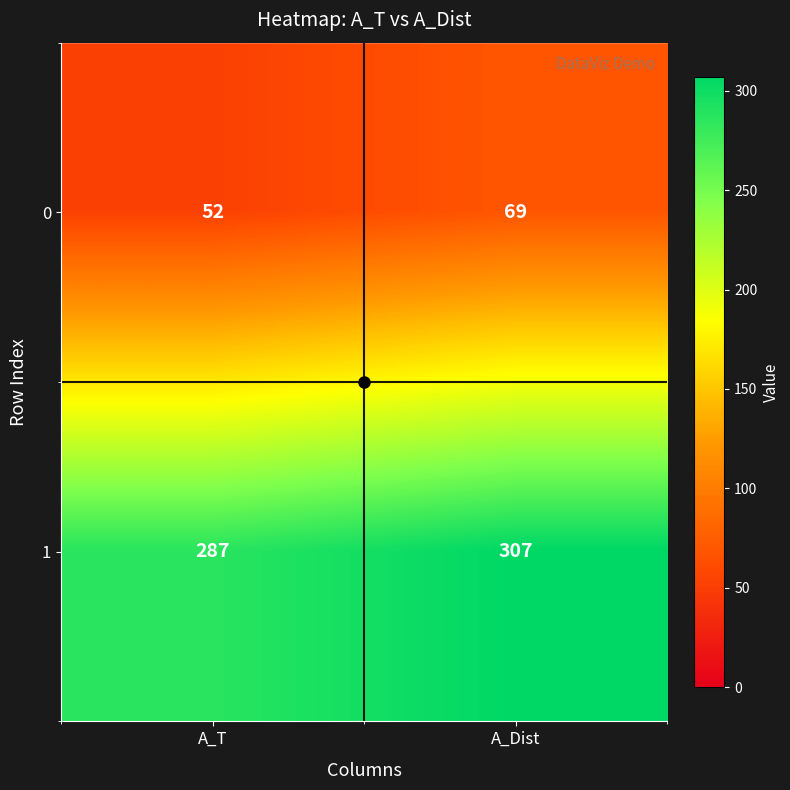

Which category has the lowest value across all series?

A_T